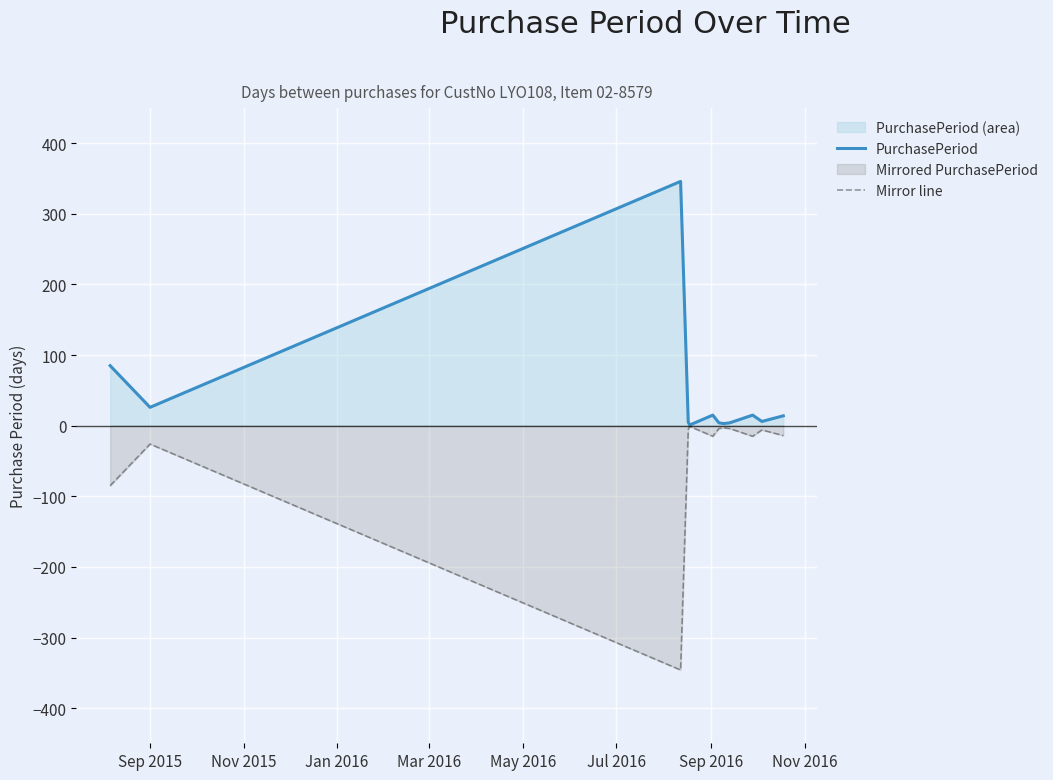

What is the smallest value displayed?

-346